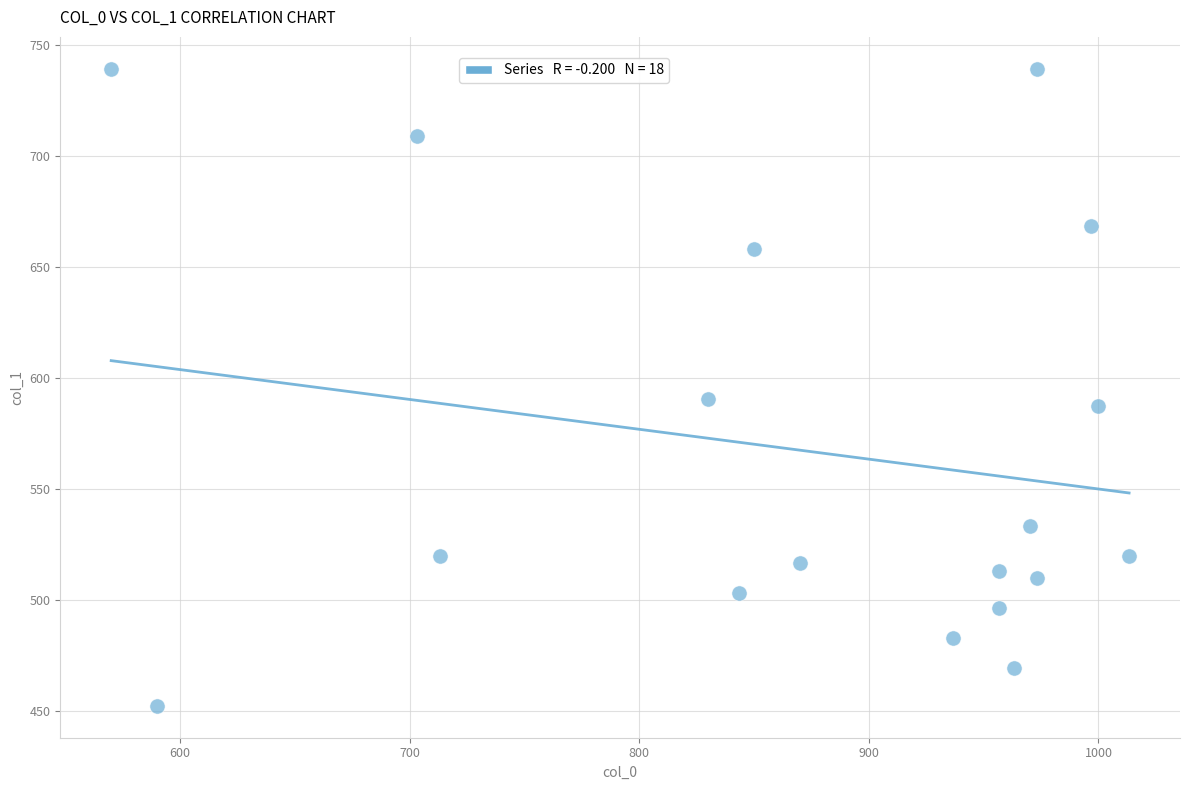

What Y value in the scatter plot is closest to 595?

590.6